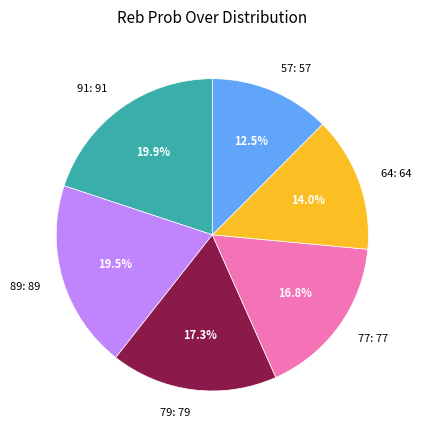

What is the ratio of the value at 77: 77 to the value at 64: 64?

1.2